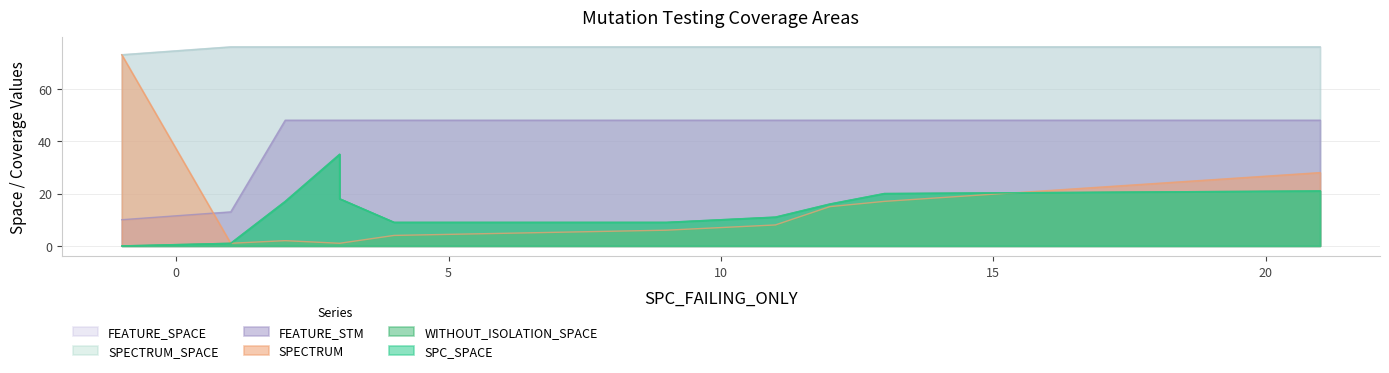

Which has a higher value, 9 or 13?

13